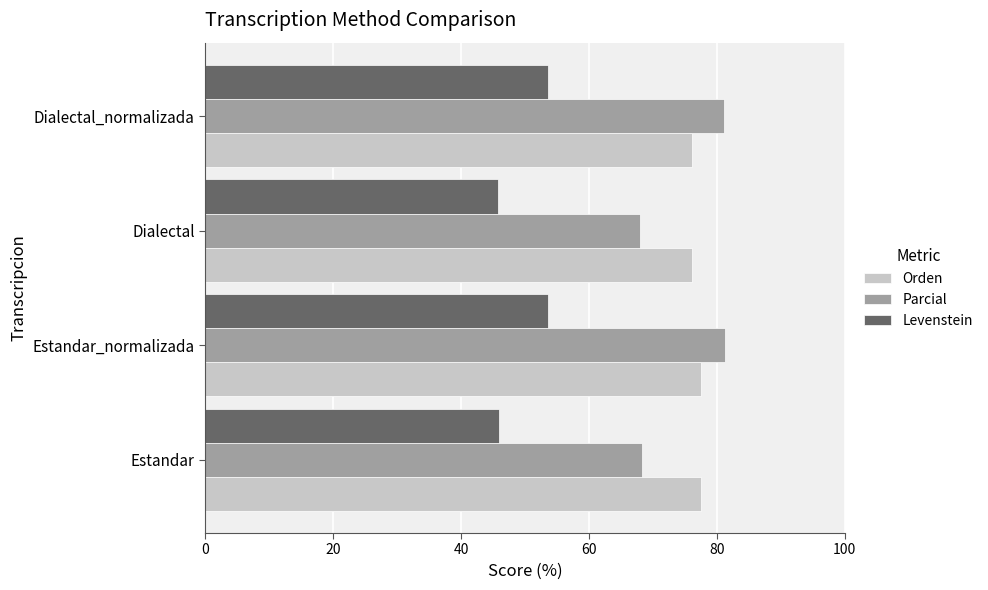

What is the highest value of the Levenstein series?

53.7